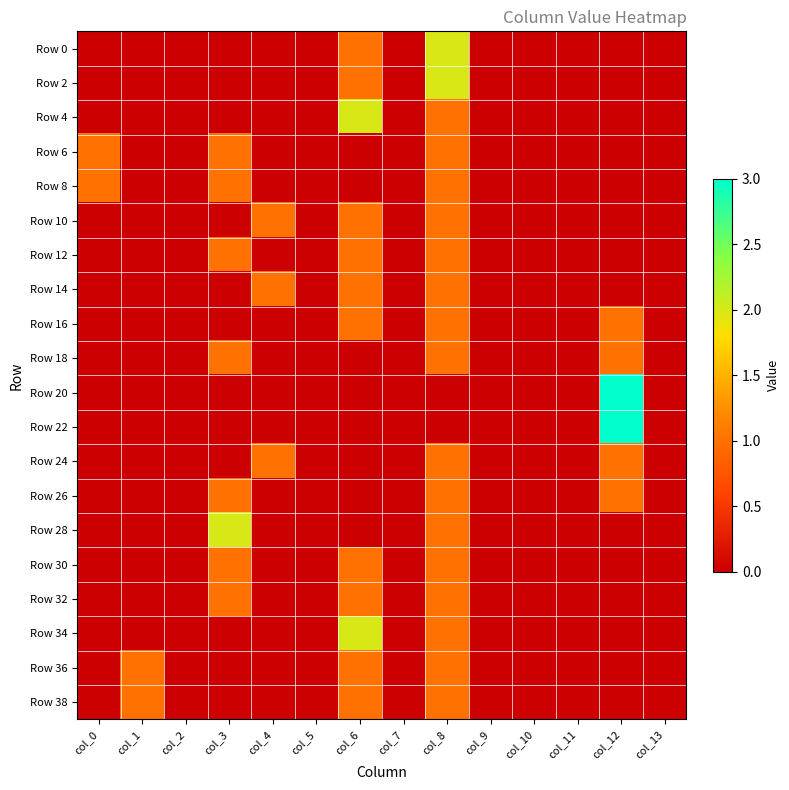

At how many categories does at least one series exceed 1?

4